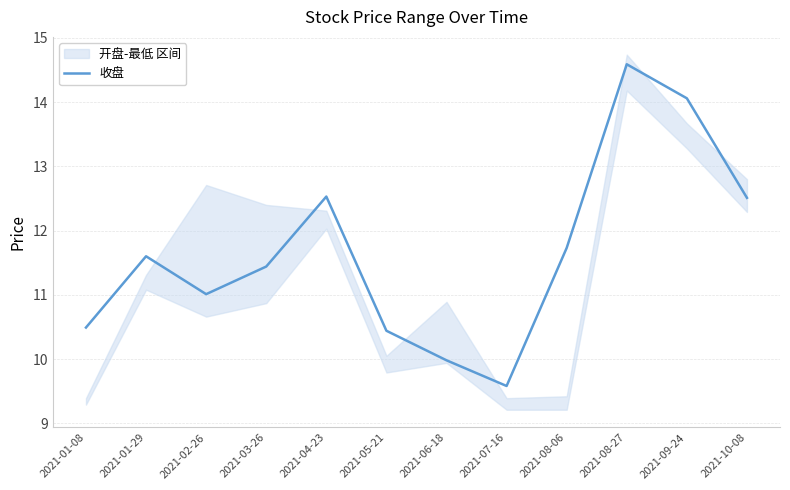

Rank the categories by value from lowest to highest.

2021-07-16, 2021-06-18, 2021-05-21, 2021-01-08, 2021-02-26, 2021-03-26, 2021-01-29, 2021-08-06, 2021-10-08, 2021-04-23, 2021-09-24, 2021-08-27